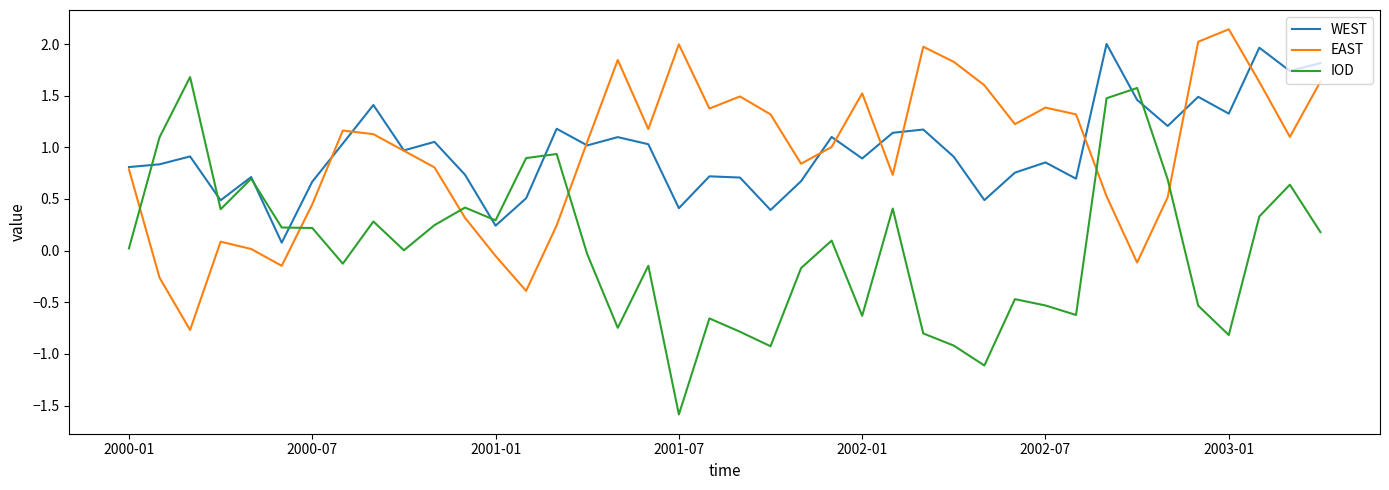

What is the highest value of the IOD series?

1.7